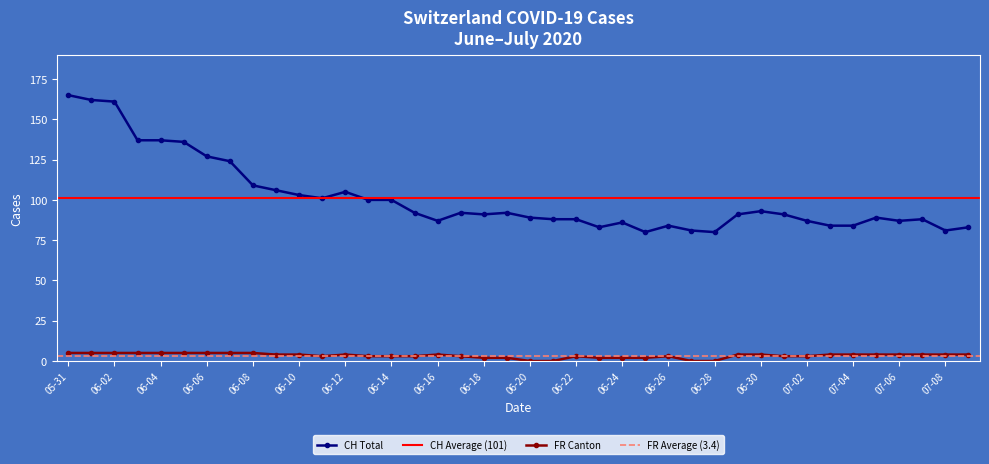

Which series has the largest range (max minus min)?

CH